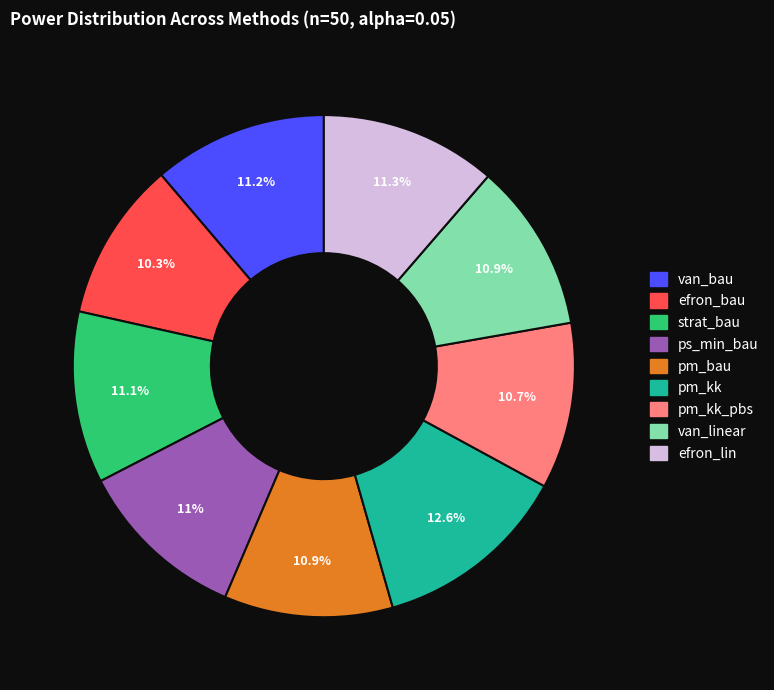

Is there a majority slice in this chart?

No